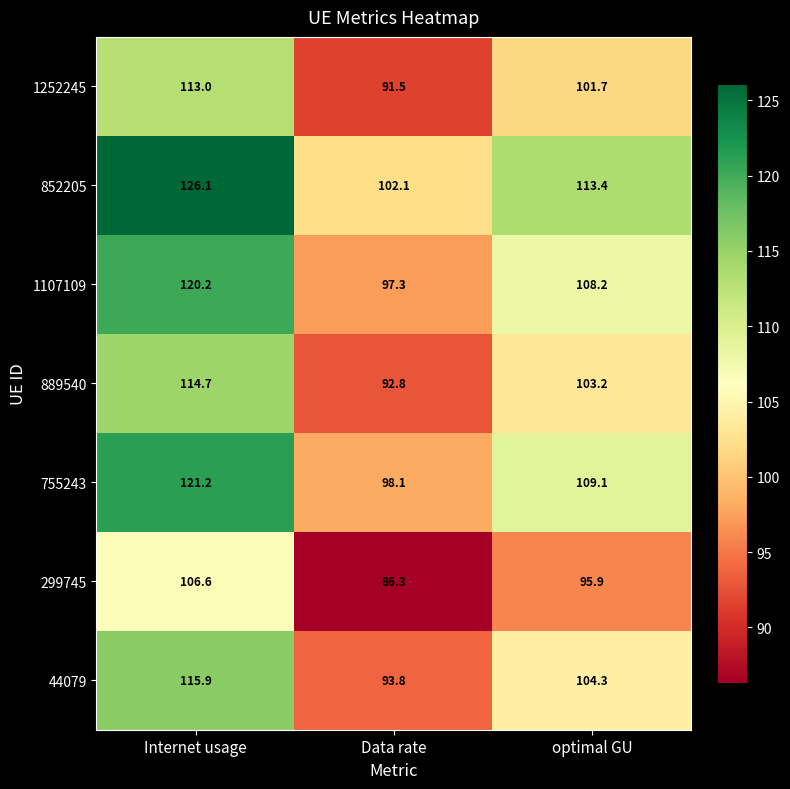

Where is 889540 nearest to the value 103?

optimal GU